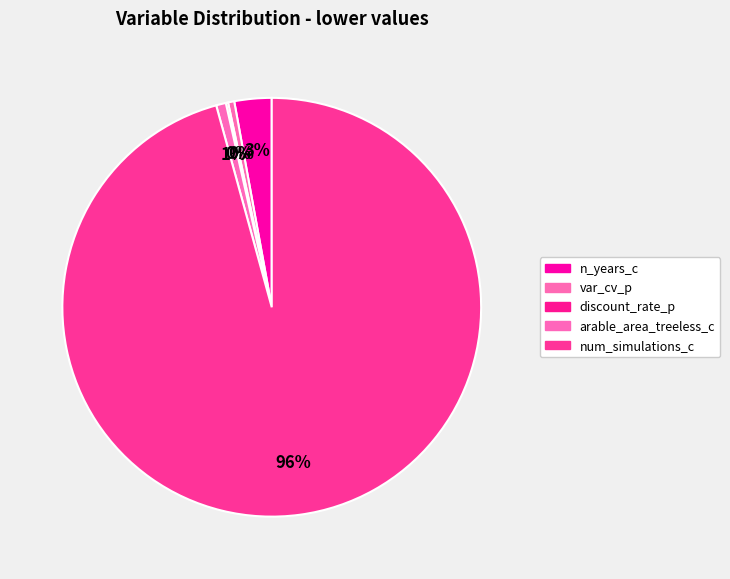

How much of the chart is everything except num_simulations_c?

4.3%